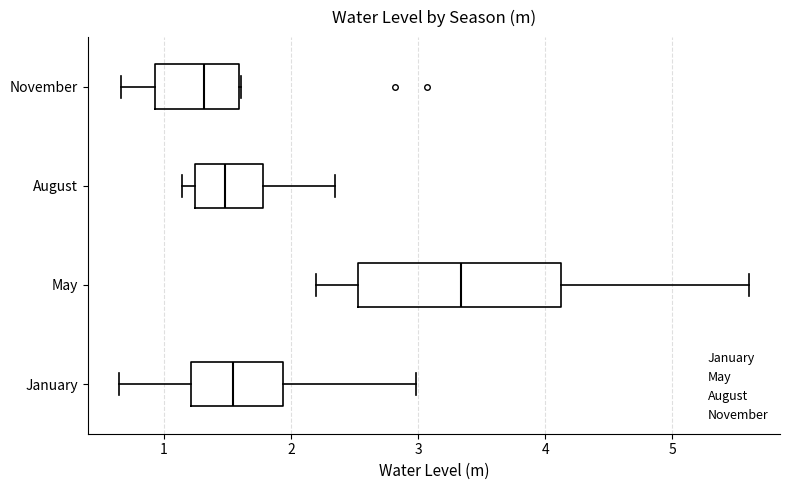

Which box is the widest, from its left edge to its right edge?

May